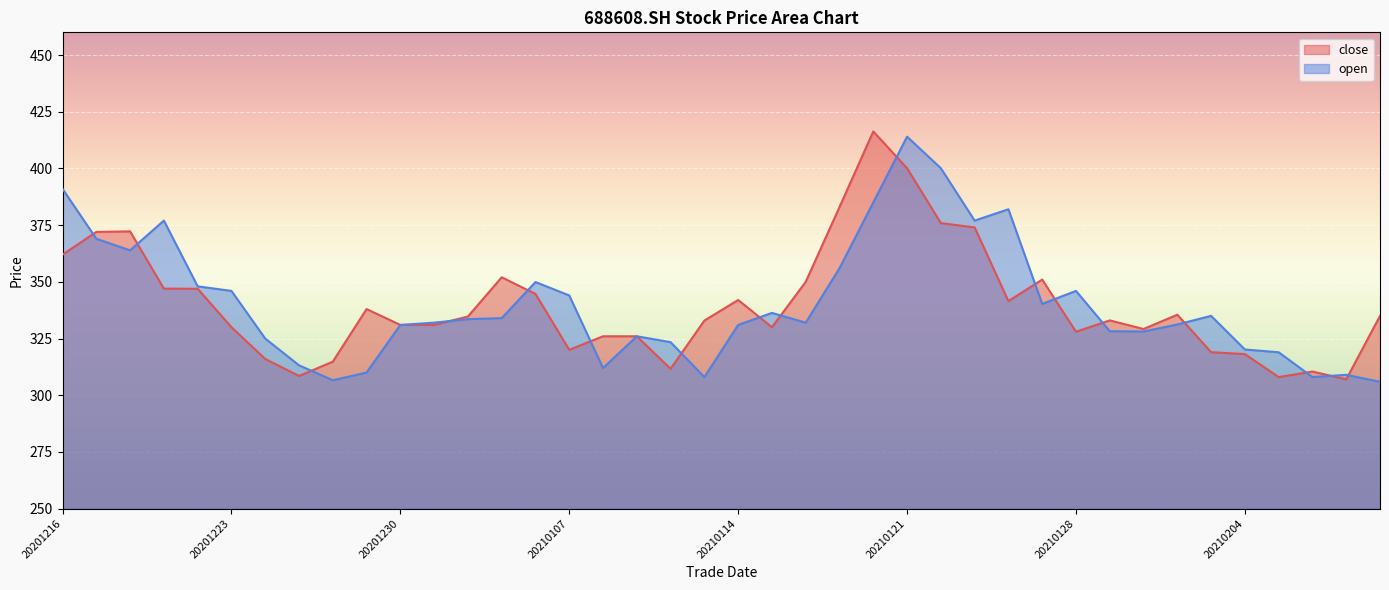

Count the number of categories in the chart.

40